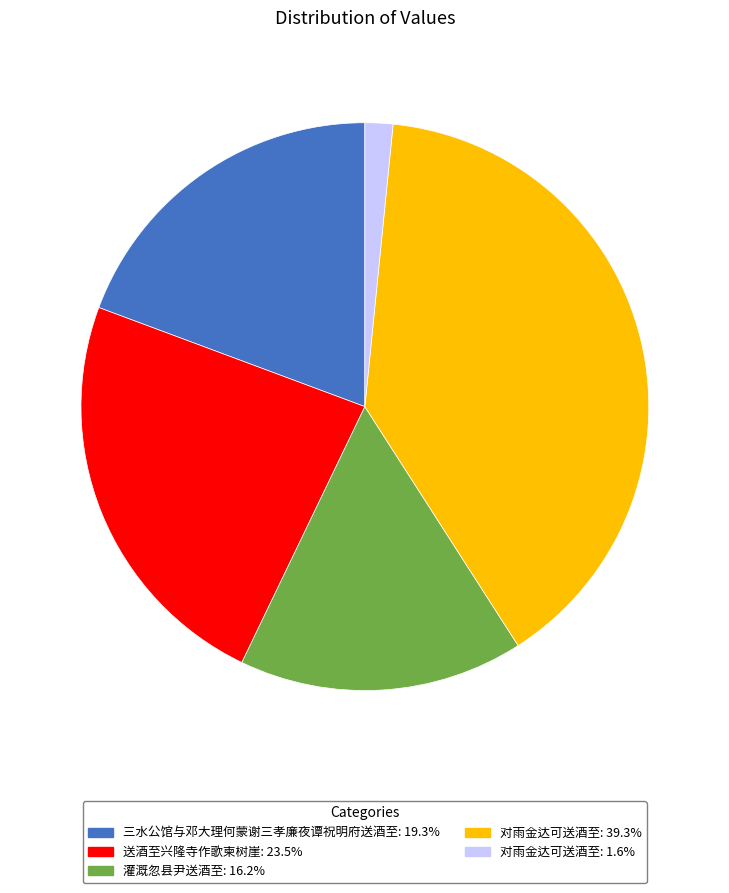

Is there any slice that represents more than half of the pie?

No